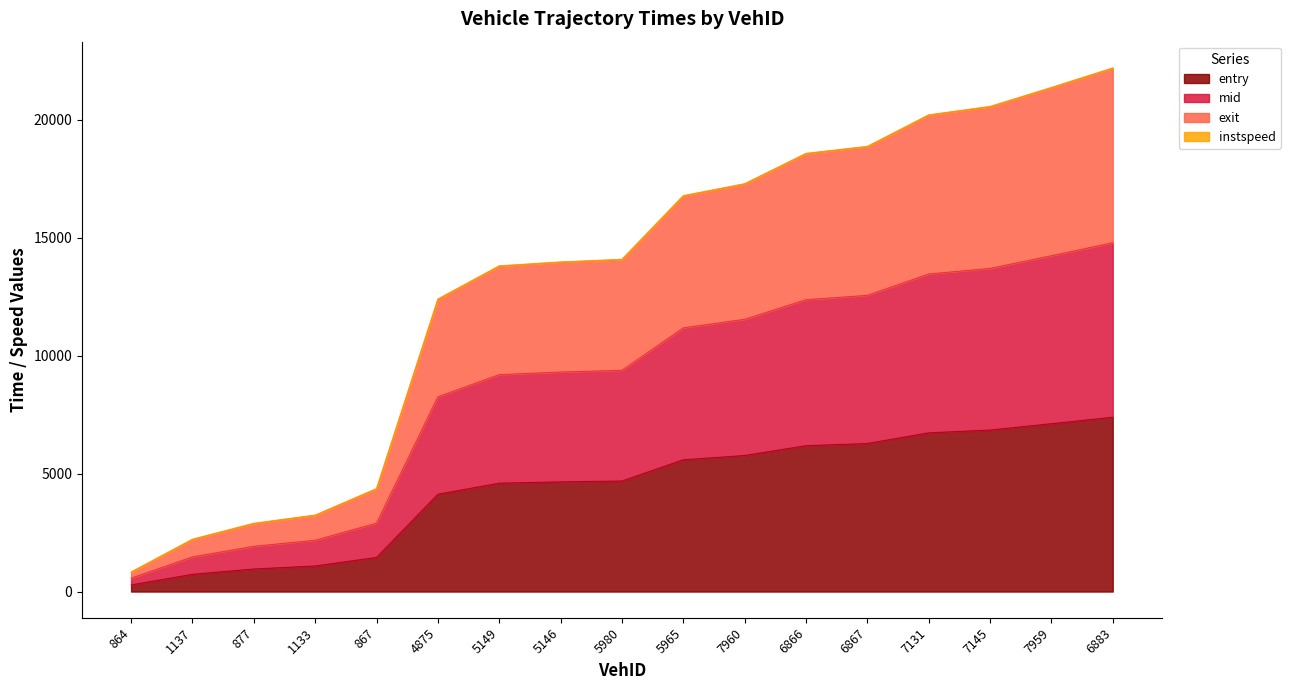

At which label is entry closest to 3835?

4875